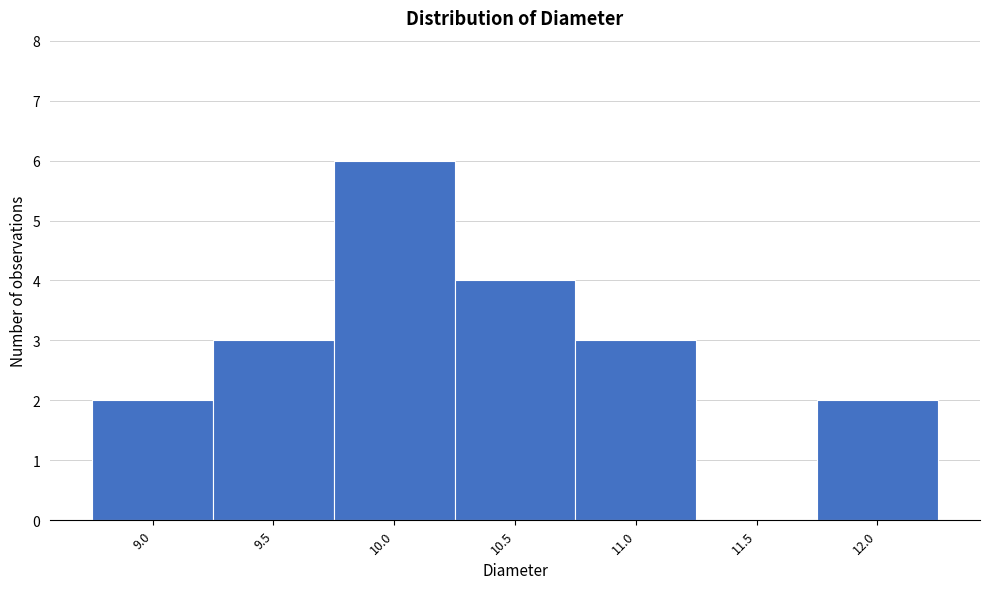

Reading left to right, list all the values displayed in this chart.

9.0=2	9.5=3	10.0=6	10.5=4	11.0=3	11.5=0	12.0=2